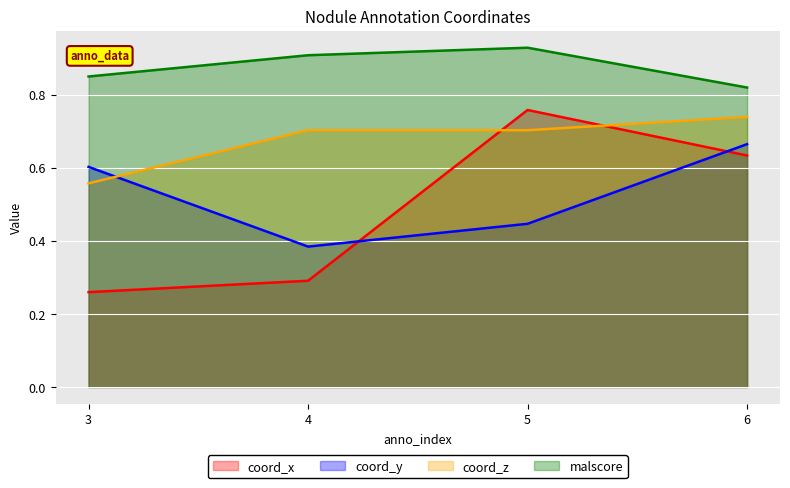

True or false: coord_z and malscore cross at least once.

False